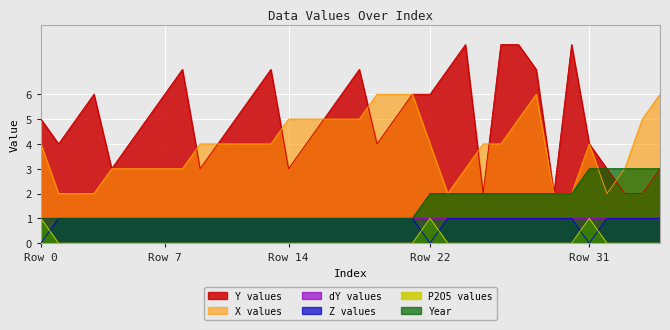

What is the value of the Z point at the 21st from the left?

1